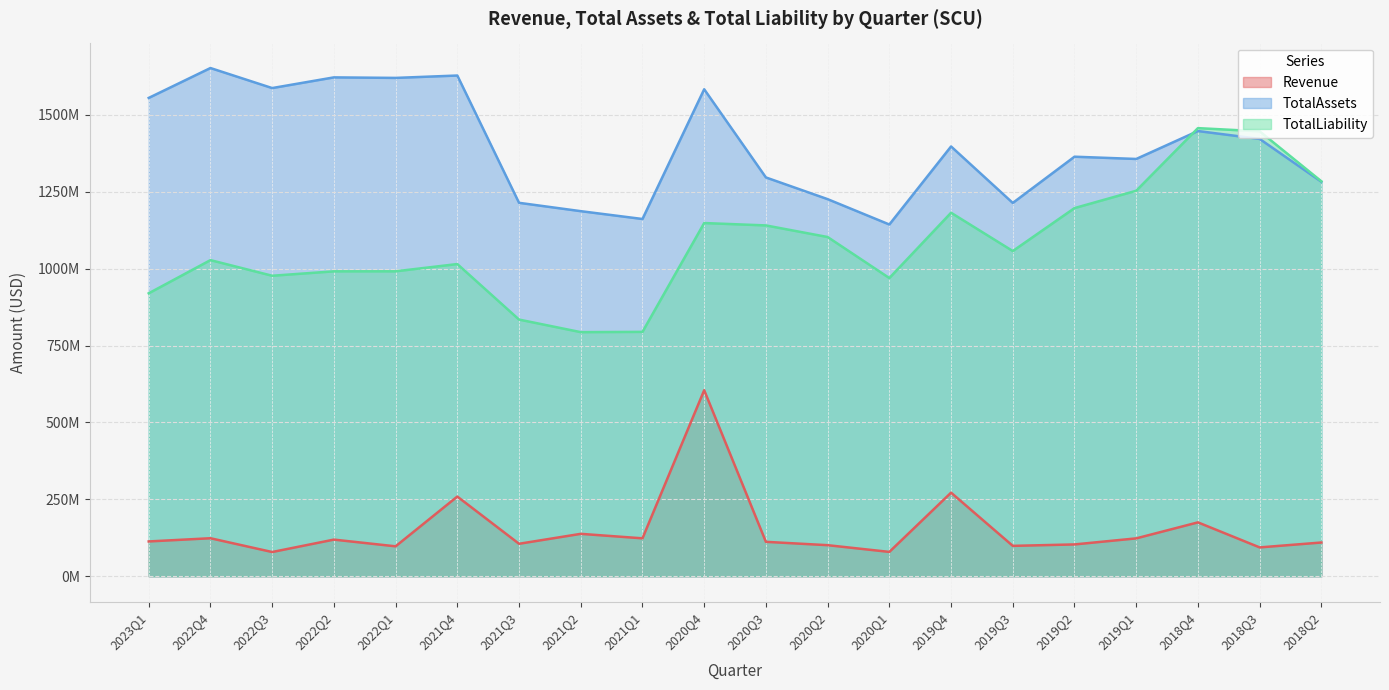

Reading left to right, what are all the values shown in this chart?

Revenue: 113235000	123642000	78831000	119181000	97348000	259150000	105637000	137932000	123349000	604763000	111952000	101077000	79228000	271799000	98845000	103508000	123194000	175220000	93827000	109766000
TotalAssets: 1555046000	1652206000	1587072000	1621824000	1620123000	1627855000	1214049000	1186918000	1161454000	1583177000	1296525000	1225953000	1143553000	1397239000	1213650000	1363949000	1356607000	1447391000	1421698000	1282504000
TotalLiability: 919910000	1027759000	976957000	991325000	991408000	1014972000	834503000	793624000	794507000	1148297000	1140557000	1102868000	969457000	1181778000	1057273000	1196888000	1253292000	1456846000	1446496000	1283957000